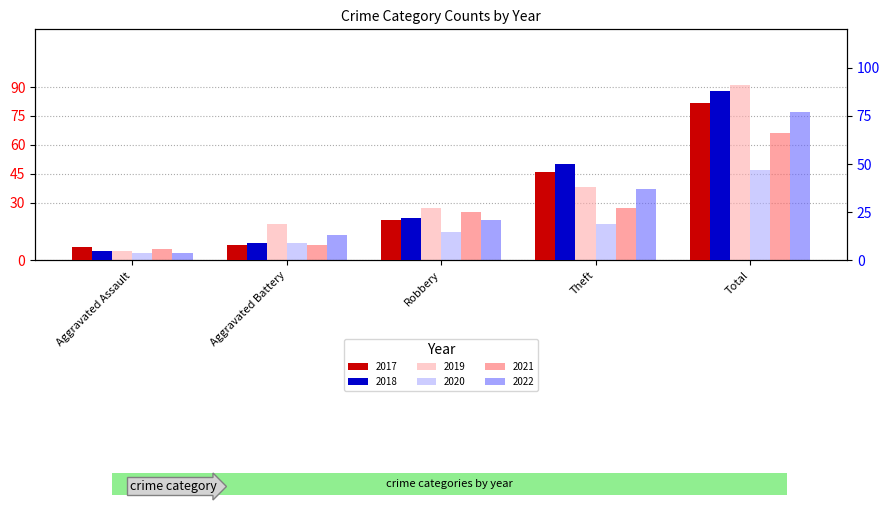

Rank the series at Total from lowest to highest value.

2020, 2021, 2022, 2017, 2018, 2019